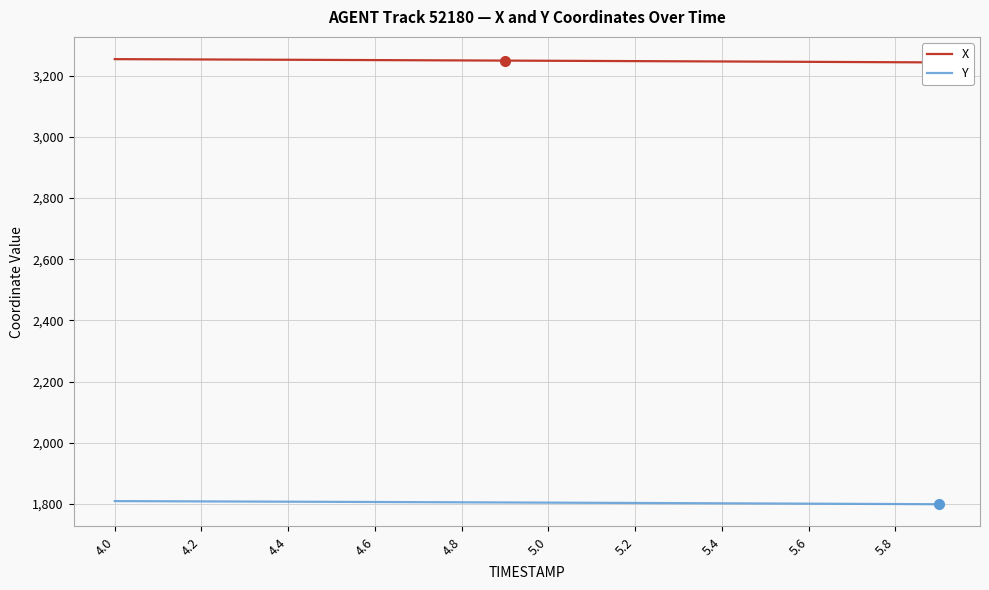

How many data points does each series have?

20